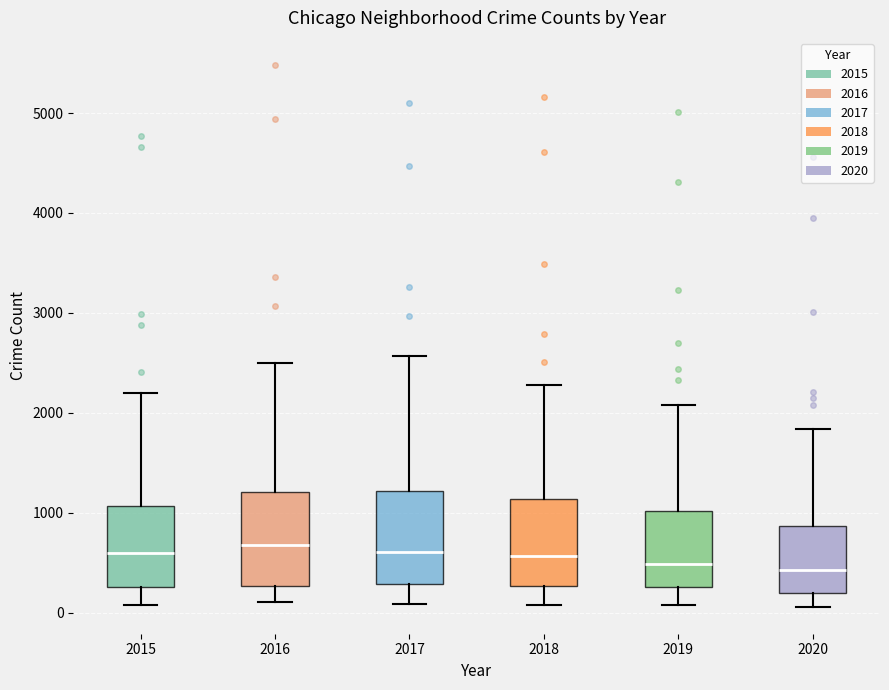

Reading left to right, read every box against the y-axis: the position of its median line, the range the box covers, and the ends of its whiskers. The values are not printed on the chart, so give them approximately, as read against the axis.

2015: median 600, box 300 to 1100, whiskers 100 to 2200
2016: median 700, box 300 to 1200, whiskers 100 to 2500
2017: median 600, box 300 to 1200, whiskers 100 to 2600
2018: median 600, box 300 to 1100, whiskers 100 to 2300
2019: median 500, box 300 to 1000, whiskers 100 to 2100
2020: median 400, box 200 to 900, whiskers 100 to 1800